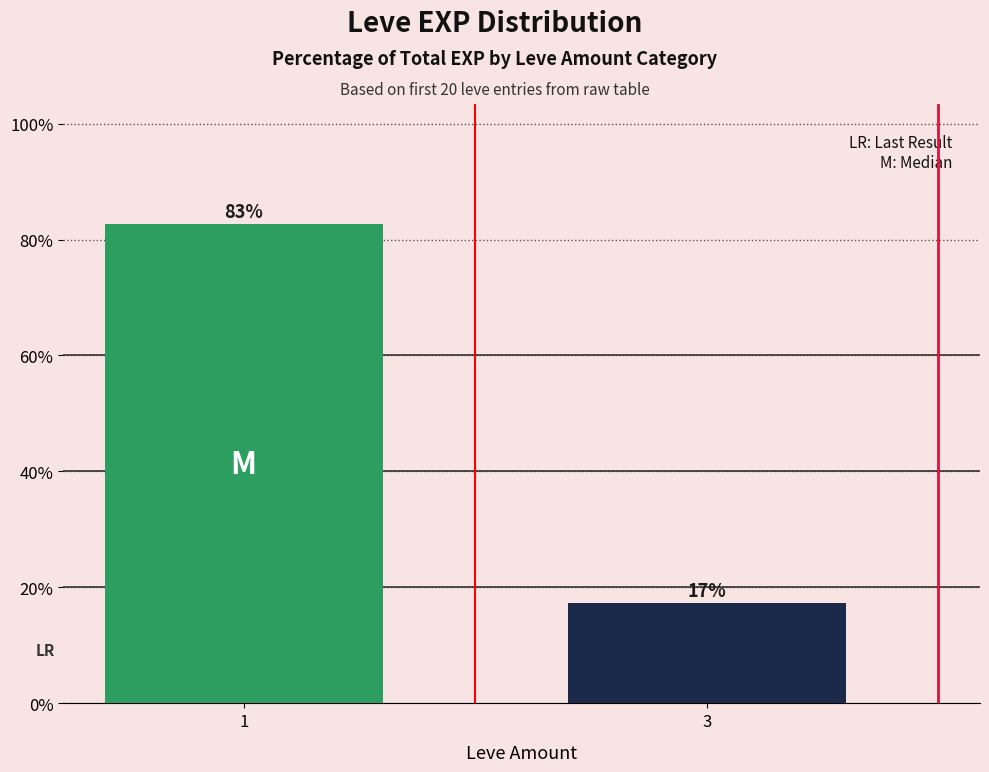

What value does the data have at 1?

82.7